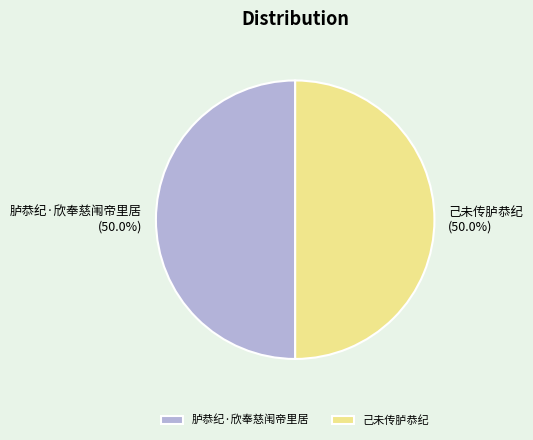

What portion of the pie excludes 胪恭纪·欣奉慈闱帝里居?

50.0%